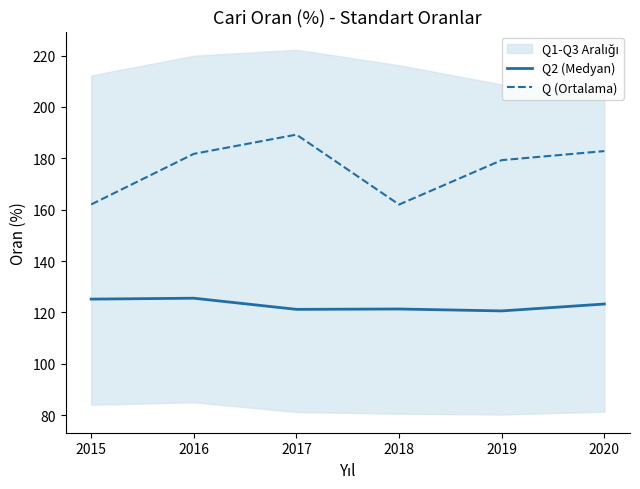

True or false: Q2 (Medyan) and Q (Ortalama) cross at least once.

False